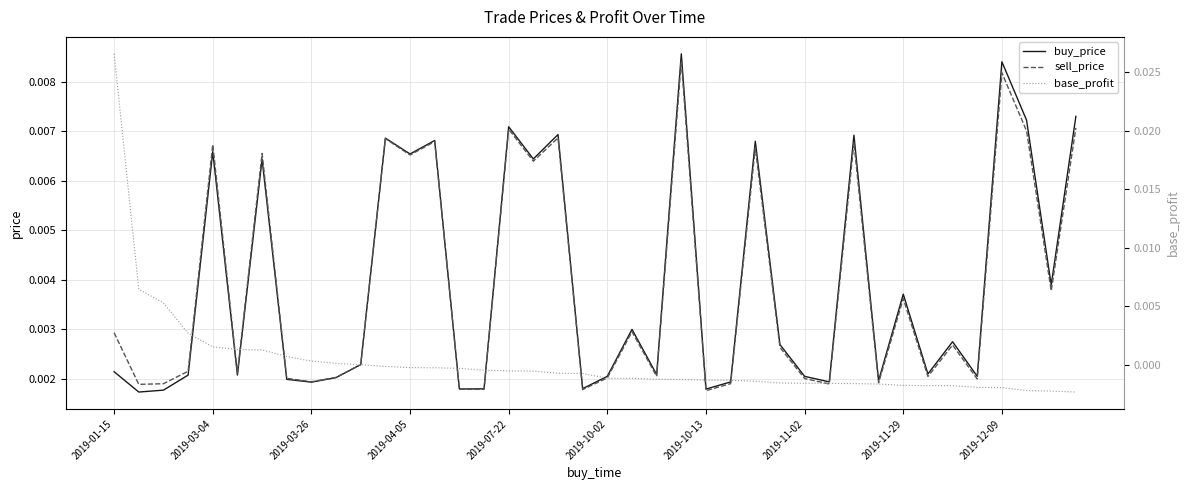

How many data points does each series have?

40